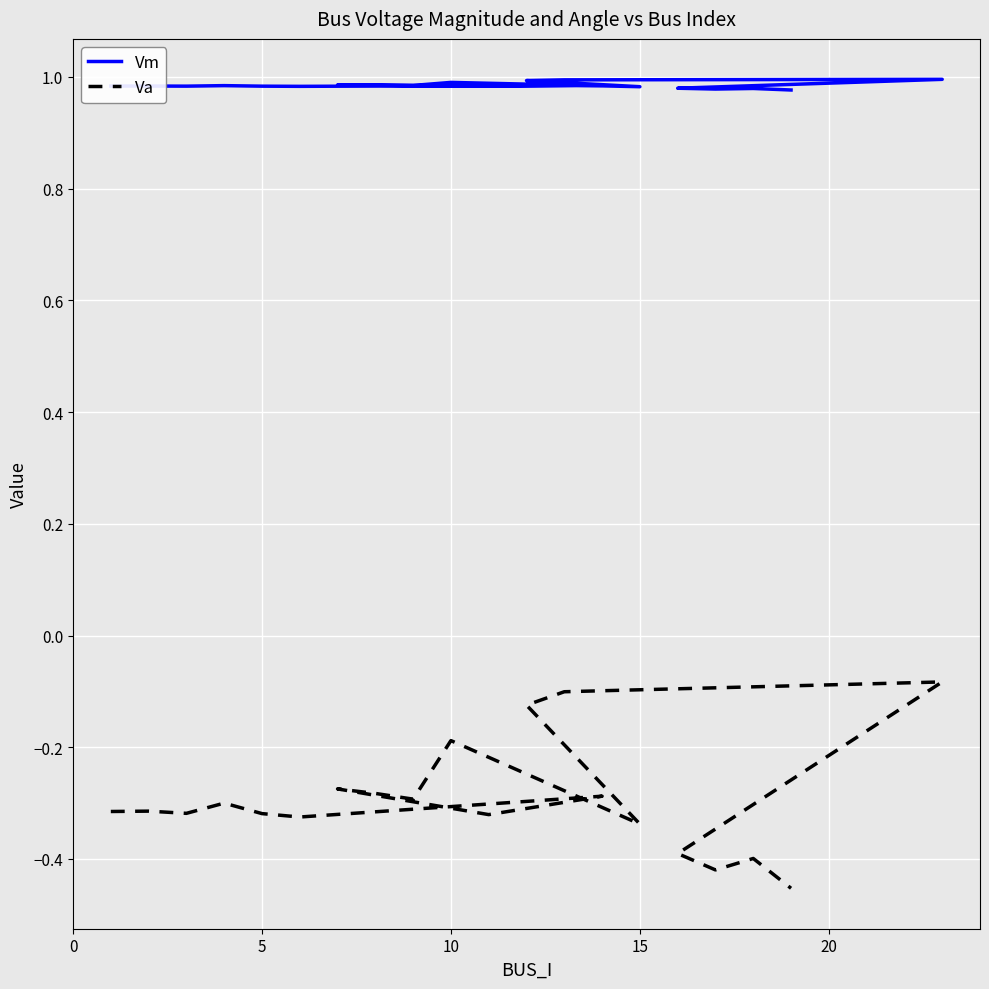

Count the number of data series in this chart.

2